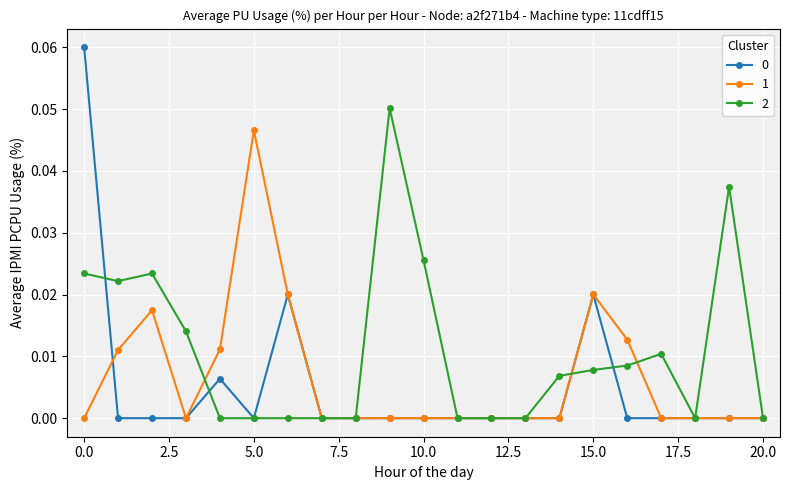

True or false: 0 has more than 1 interior local peaks.

True